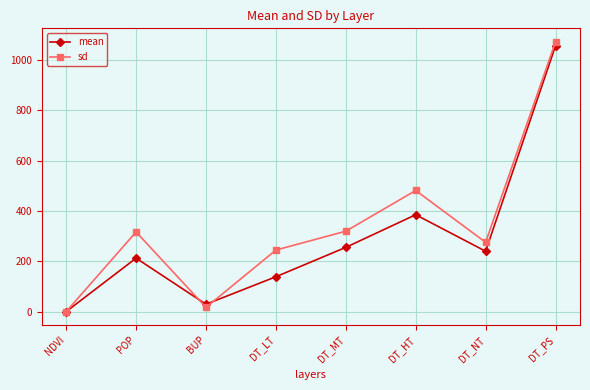

True or false: sd and mean cross at least once.

True